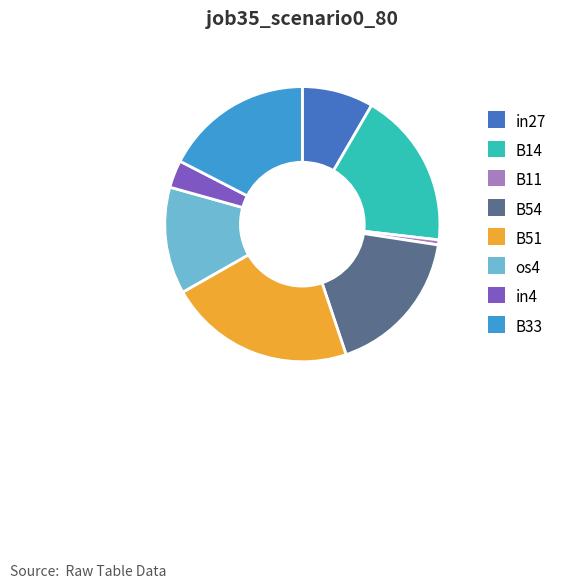

Combined, do B14 and os4 account for over 50%?

No